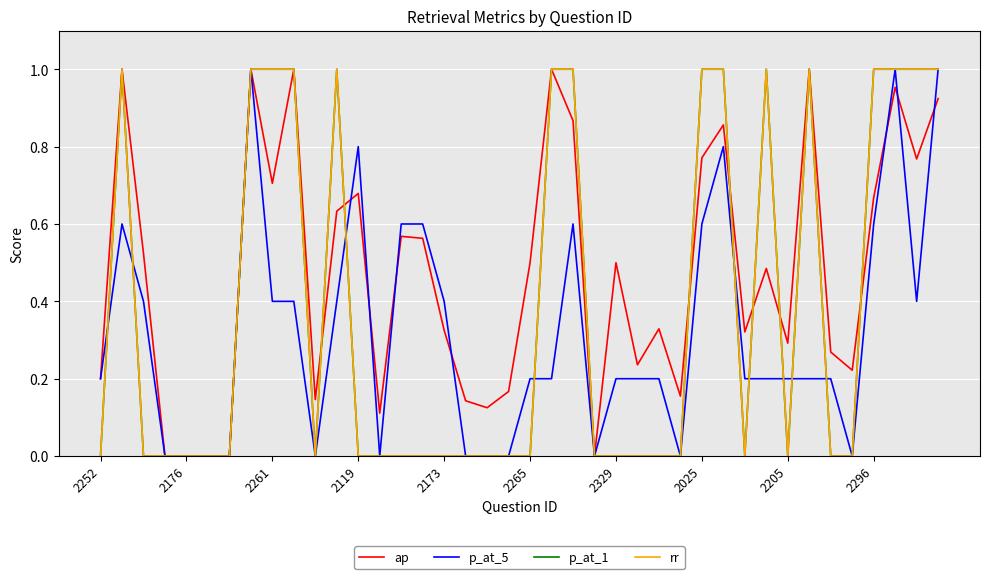

At which label is p_at_1 closest to 0?

2252